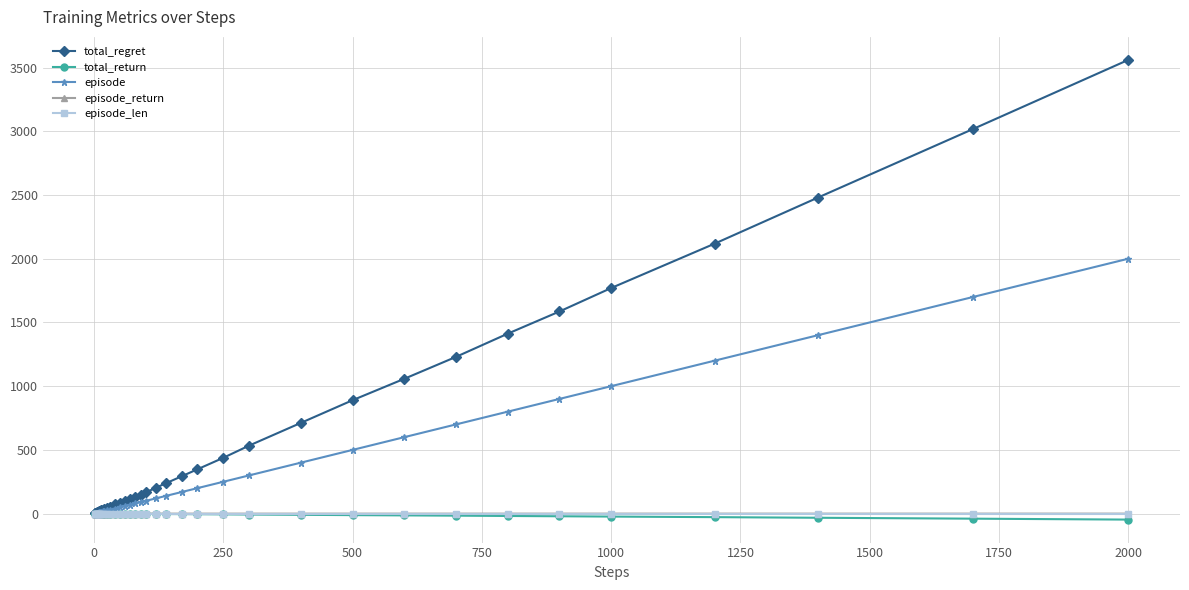

Which series has the largest range (max minus min)?

total_regret